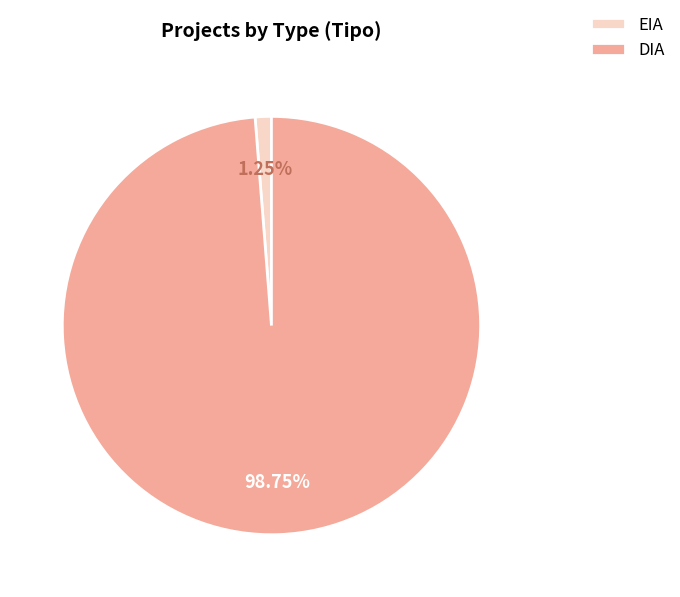

To the nearest percent, what is the combined percentage of EIA and DIA?

100%